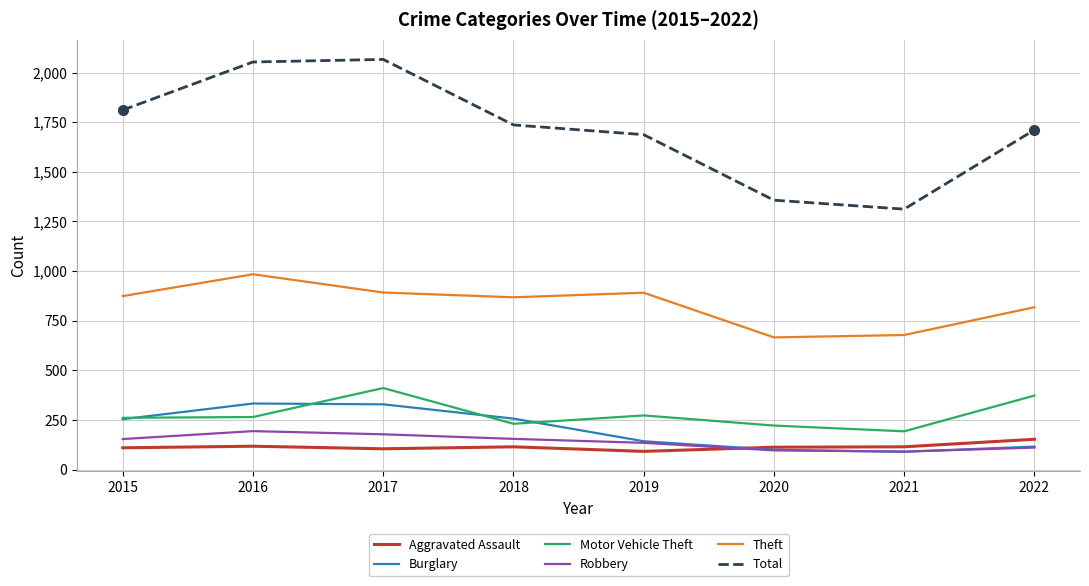

What is the highest value of the Burglary series?

333